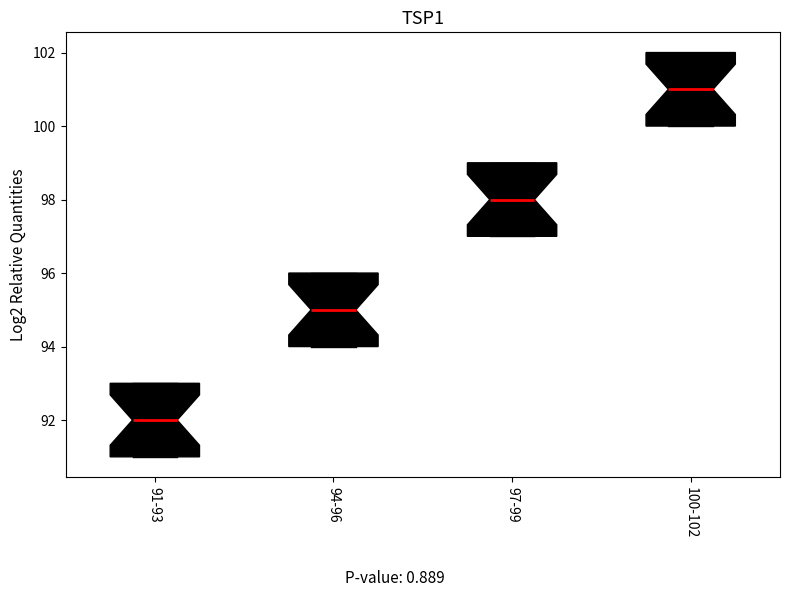

Where is the upper edge of the box for 94-96 on the y-axis? The values are not printed on the chart, so give them approximately, as read against the axis.

96